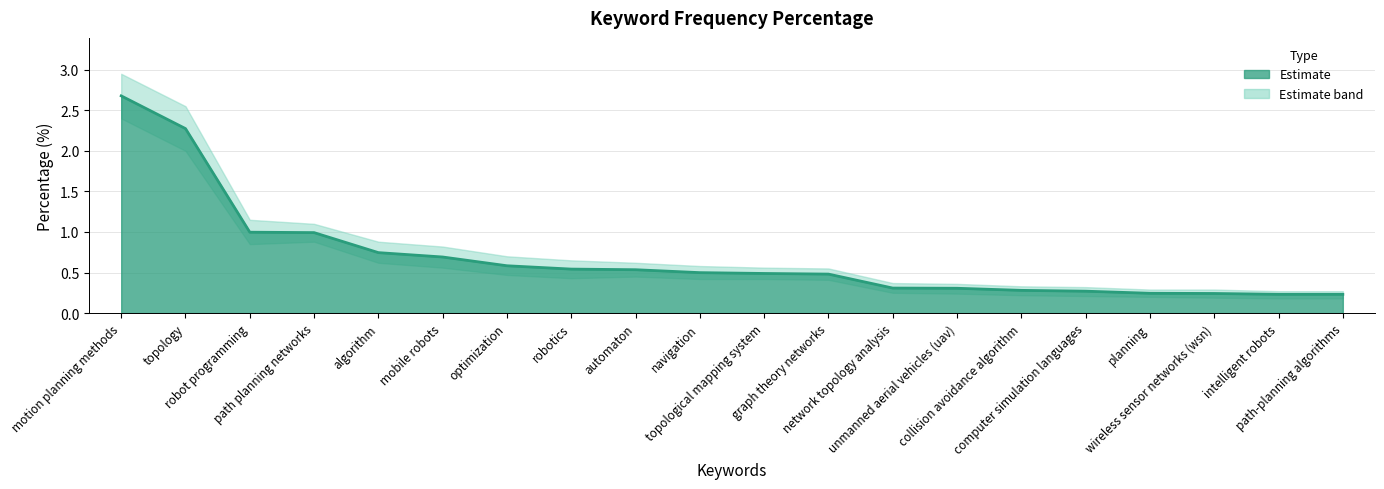

What is the maximum value shown in the chart?

2.7